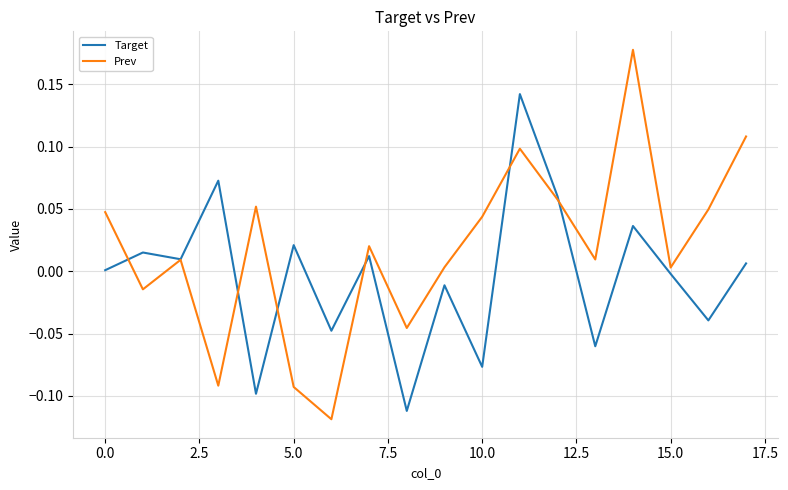

How many lines are shown in the chart?

2